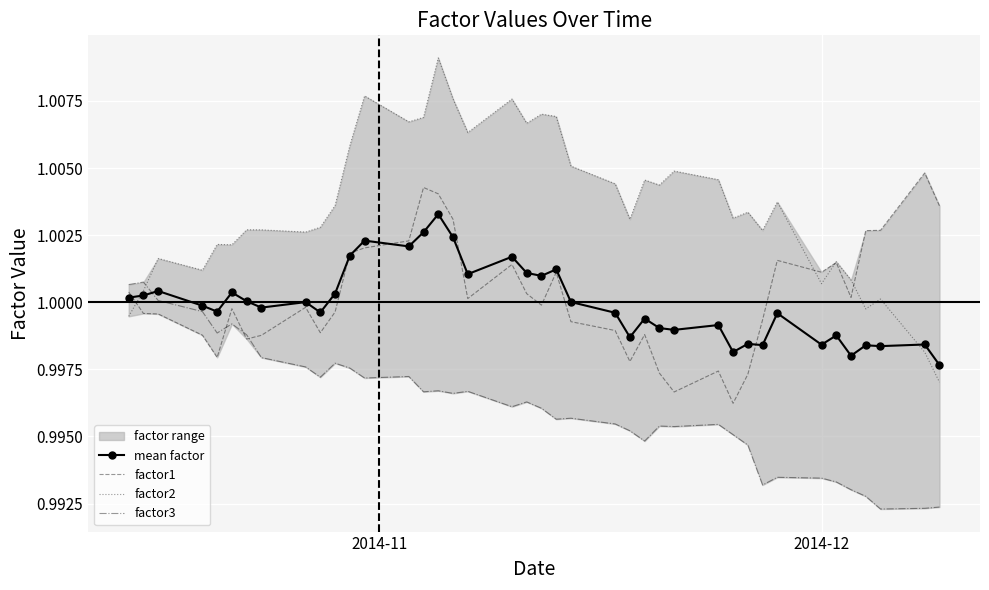

What is the greatest value displayed?

1.0